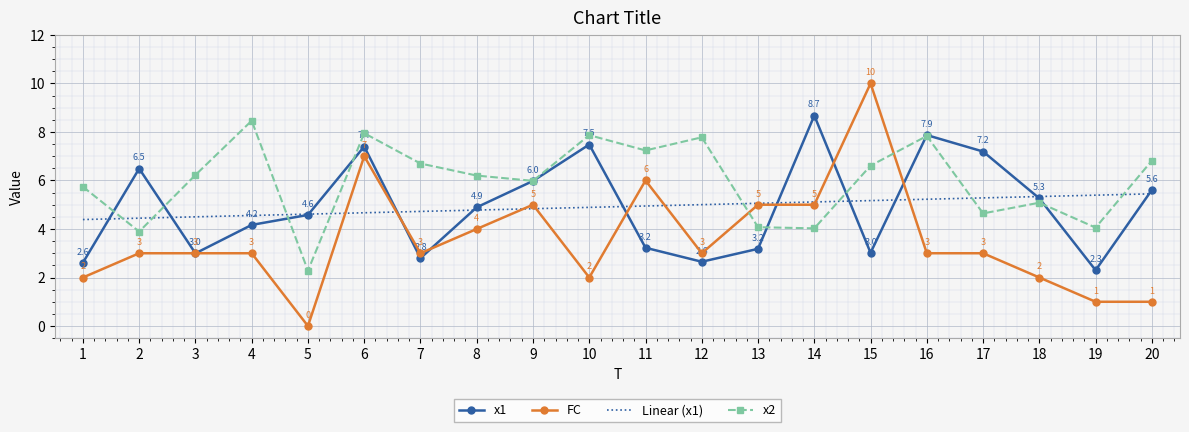

Which series has the widest spread of values?

FC